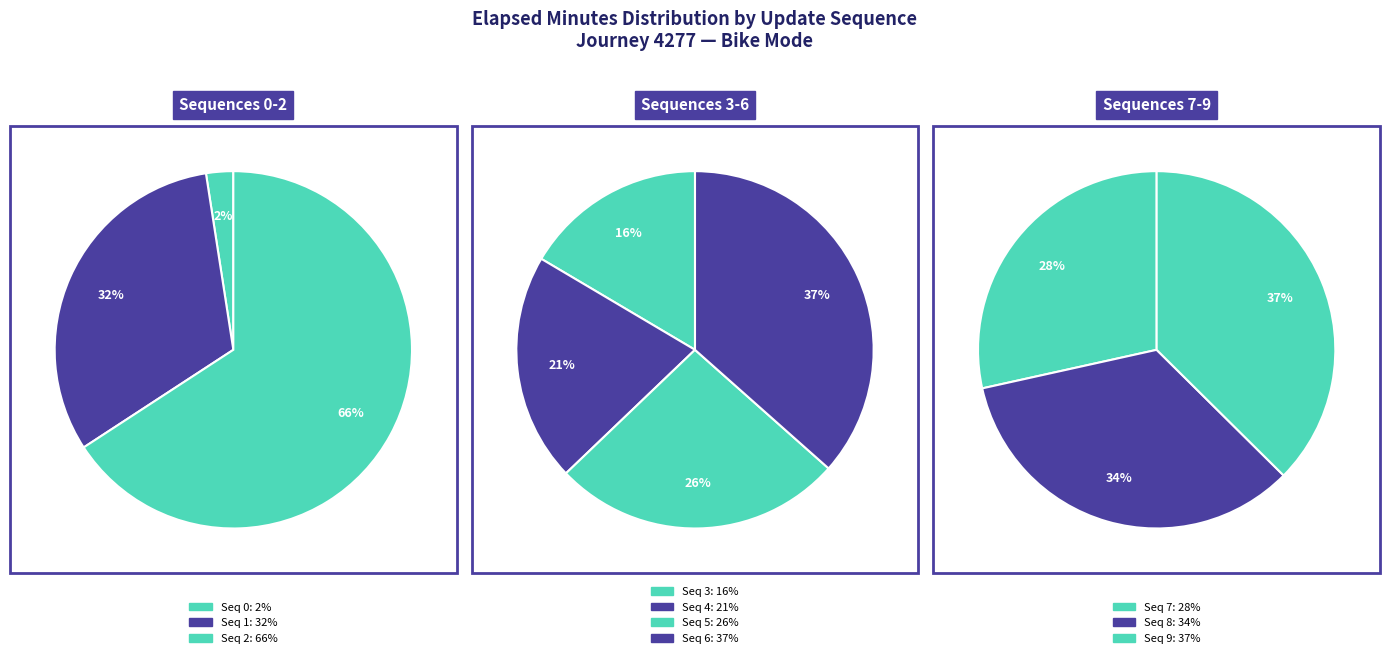

True or false: 0 accounts for 10% of the total.

False